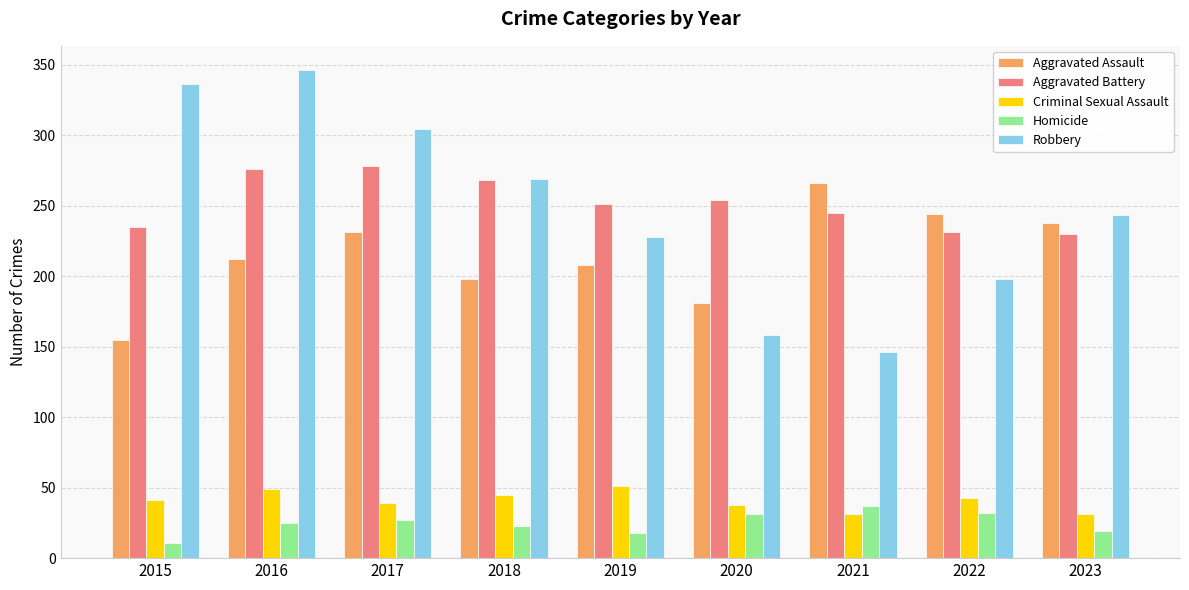

What is the highest value of the Criminal Sexual Assault series?

51